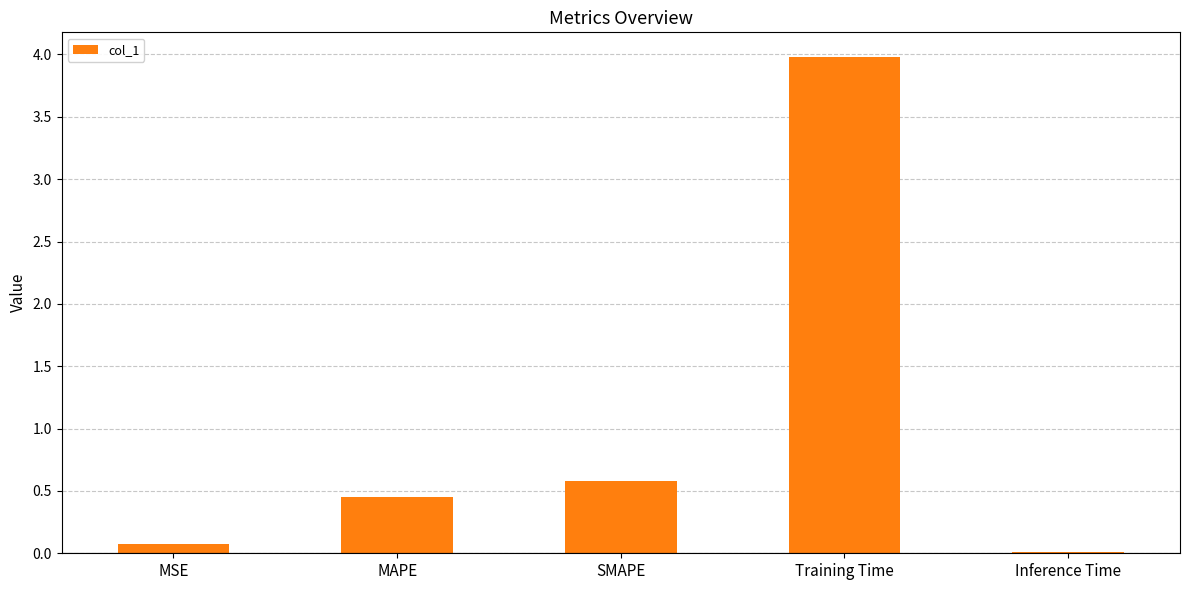

Read the value at SMAPE.

0.6